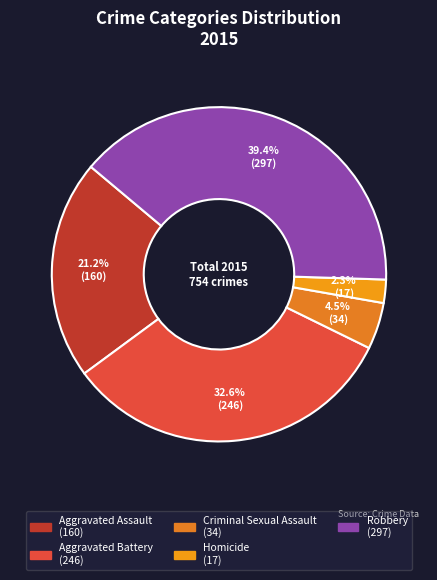

To the nearest percent, what is the difference between the Aggravated Assault and Robbery slice percentages?

18%